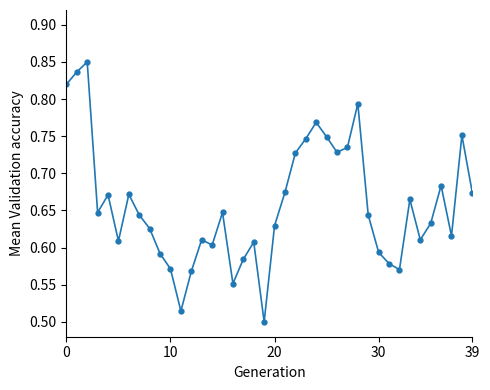

What is the sum of all values?

26.3